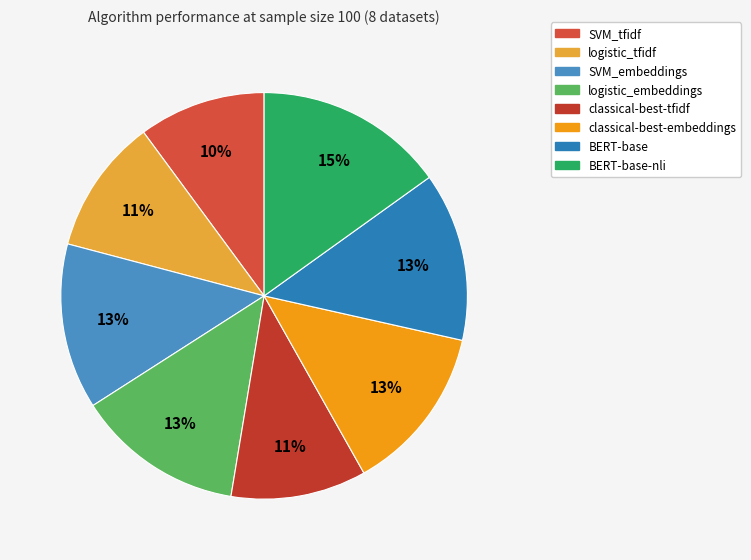

How many segments does this pie chart have?

8